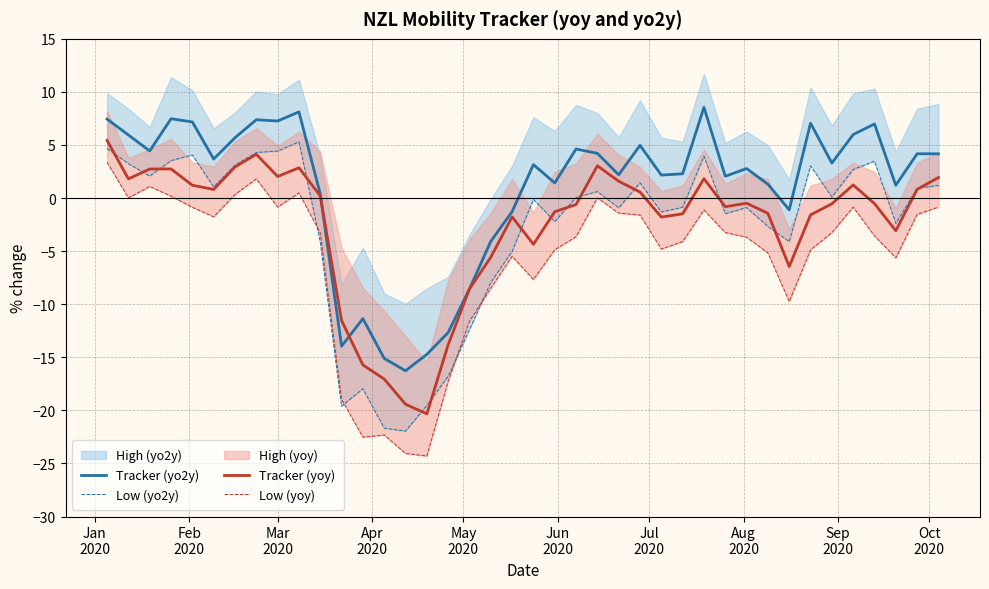

What is the maximum value for Tracker (yoy)?

5.4